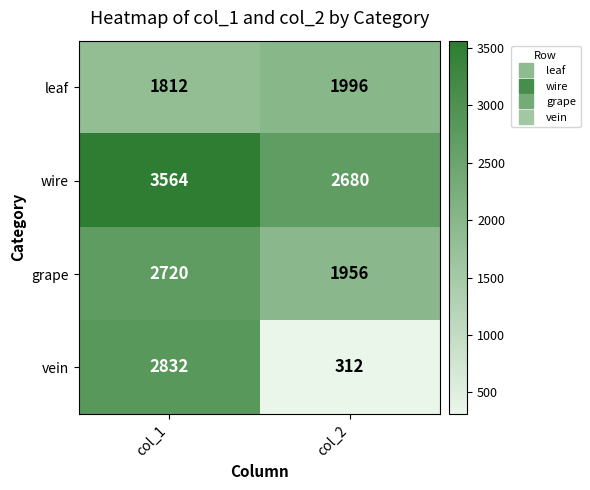

What is the spread (max minus min) of values at col_1?

1752